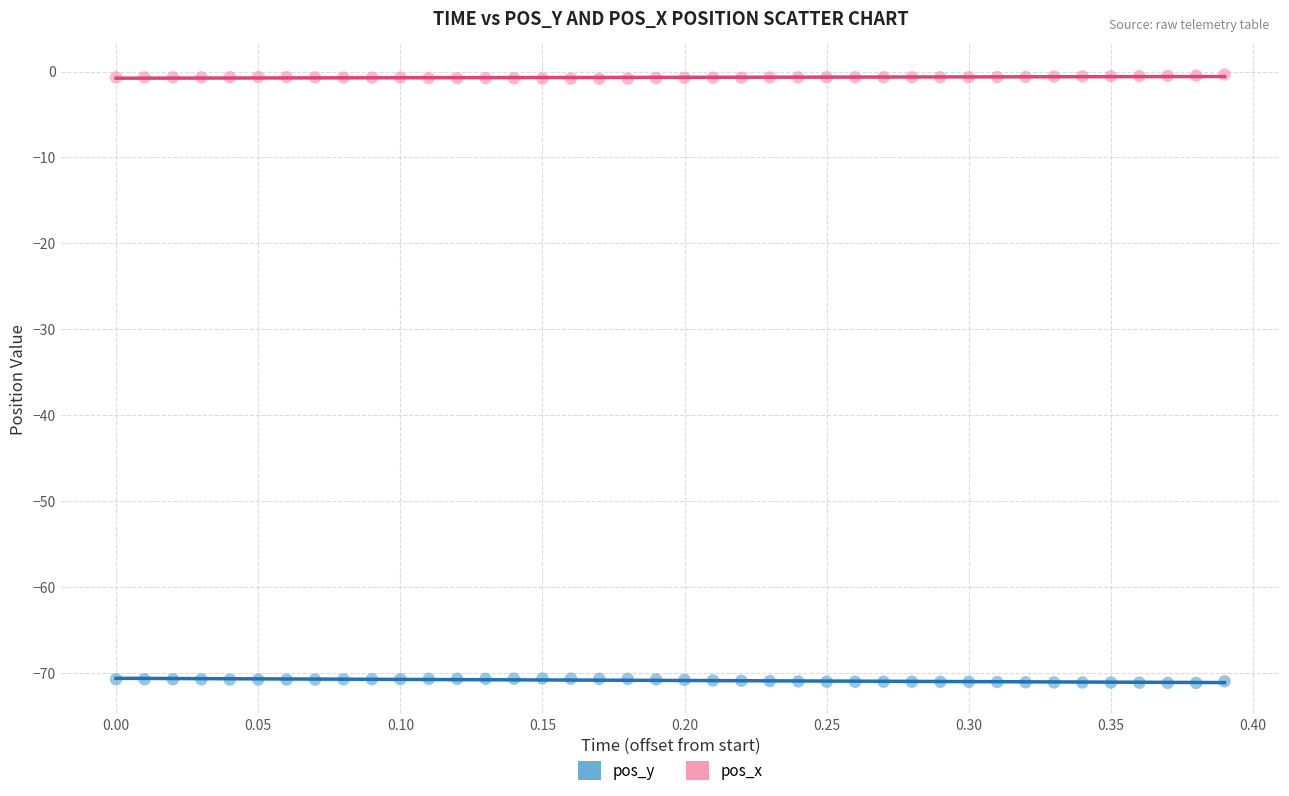

Which series reaches the maximum Y coordinate?

pos_x